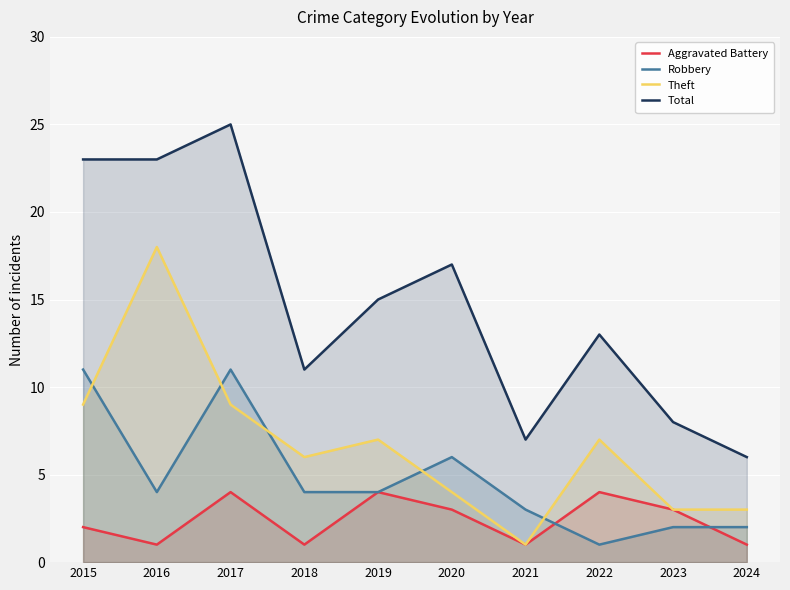

What is the total value across all series at 2017?

49